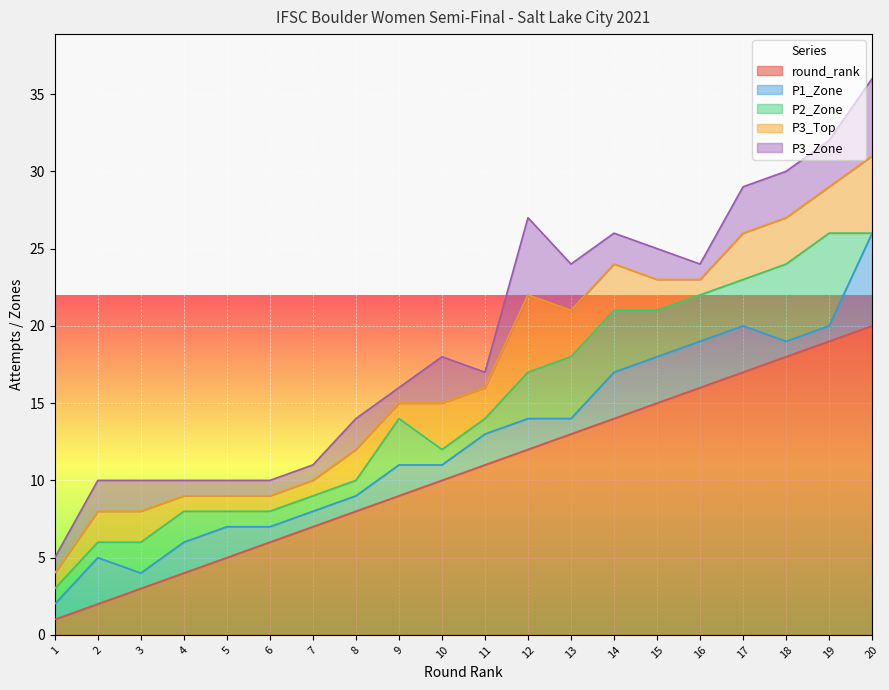

What is the minimum value for P3_Zone?

1